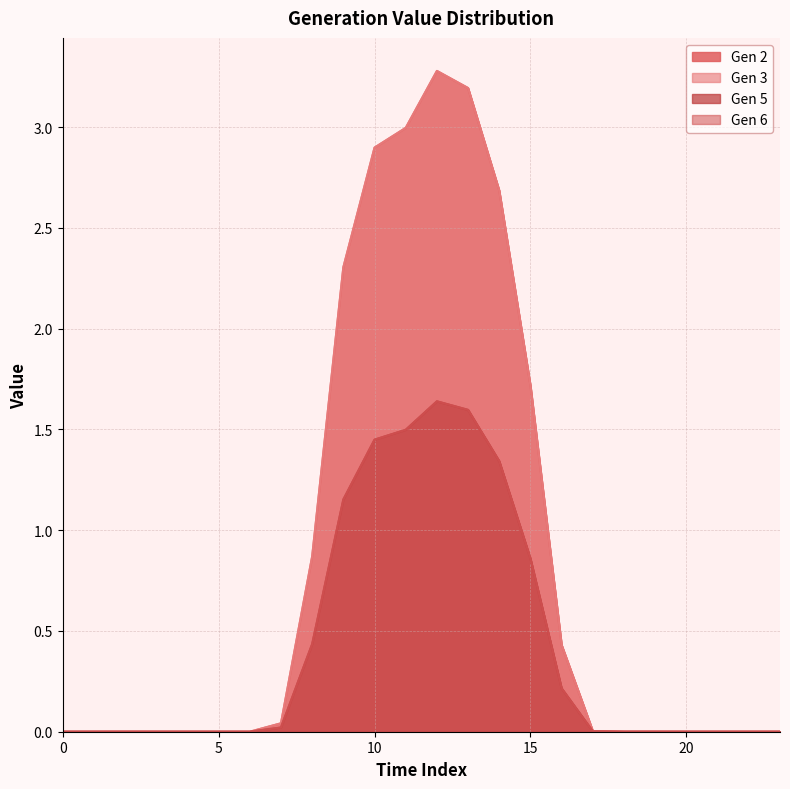

Rank the series by their maximum value, from highest to lowest.

Gen 2, Gen 3, Gen 5, Gen 6